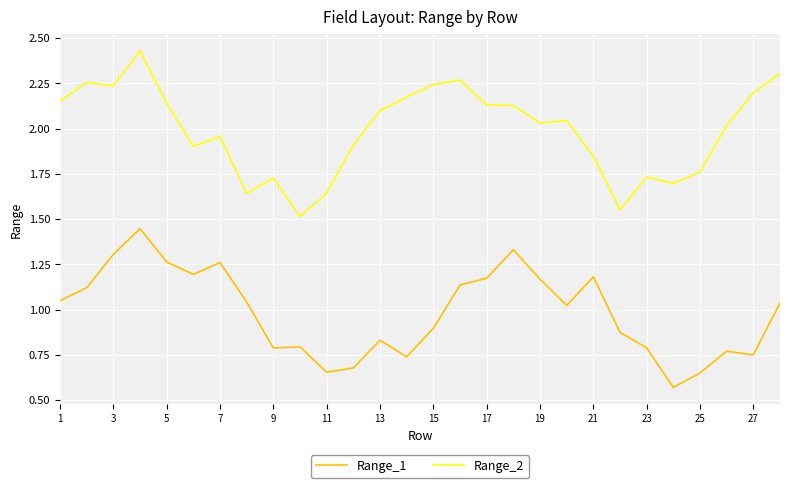

List the series in order of their peak value, lowest first.

Range_1, Range_2